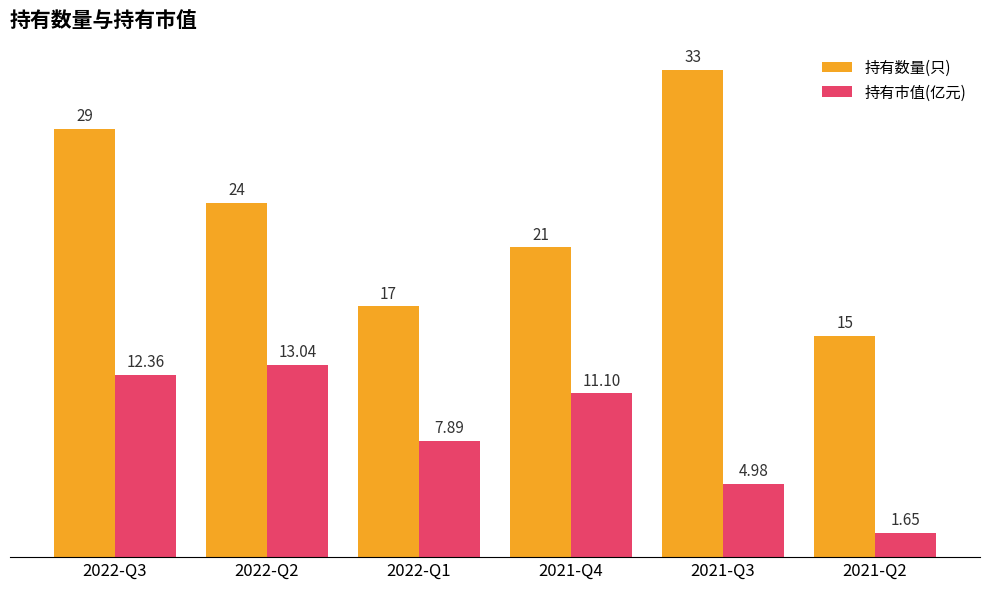

Which series changed the most between 2021-Q3 and 2021-Q2?

持有数量(只)